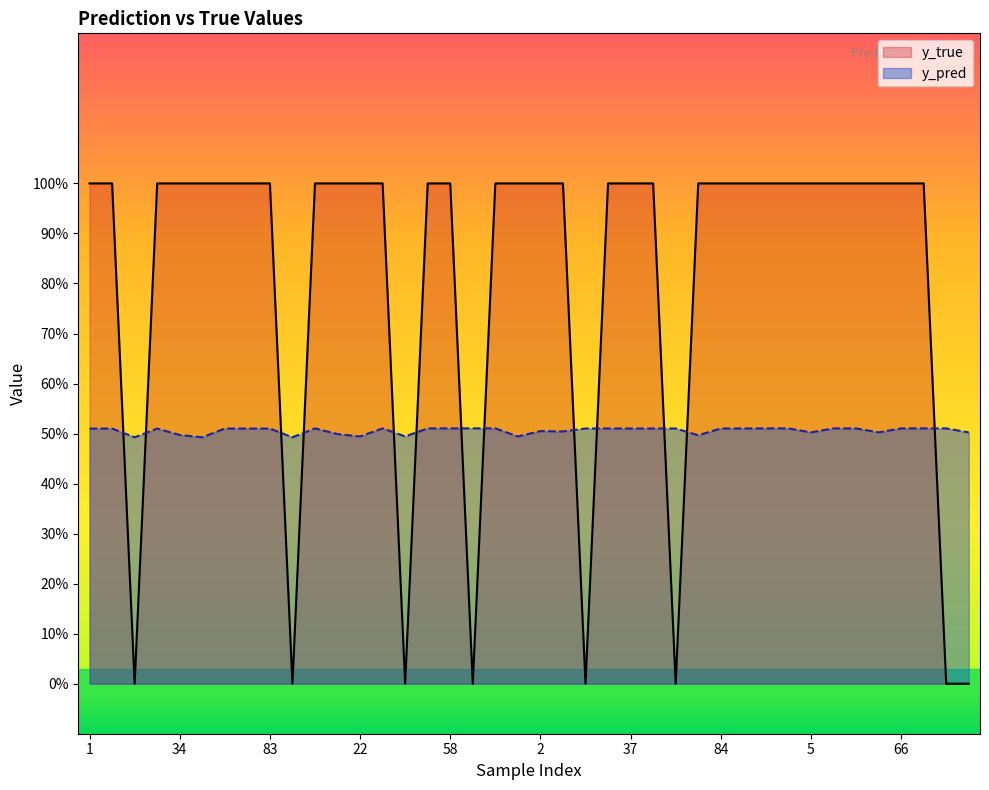

List the series in order of their overall mean, highest first.

y_true, y_pred